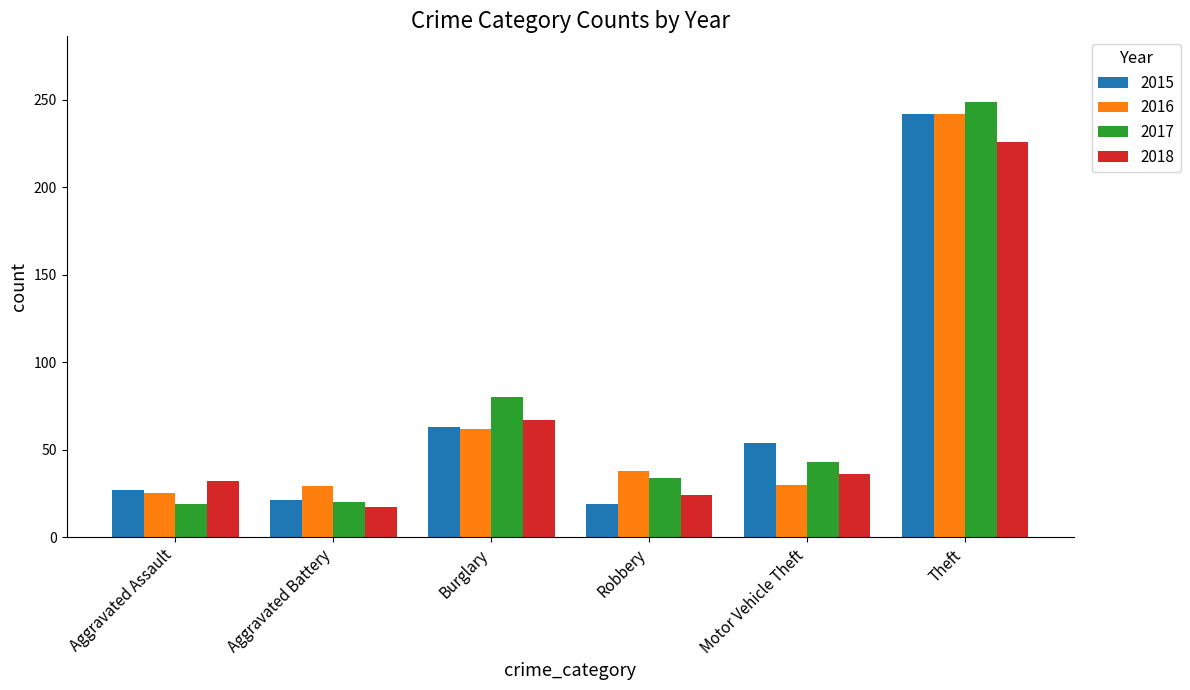

The value of 2018 at Aggravated Assault is 32. True or false?

True